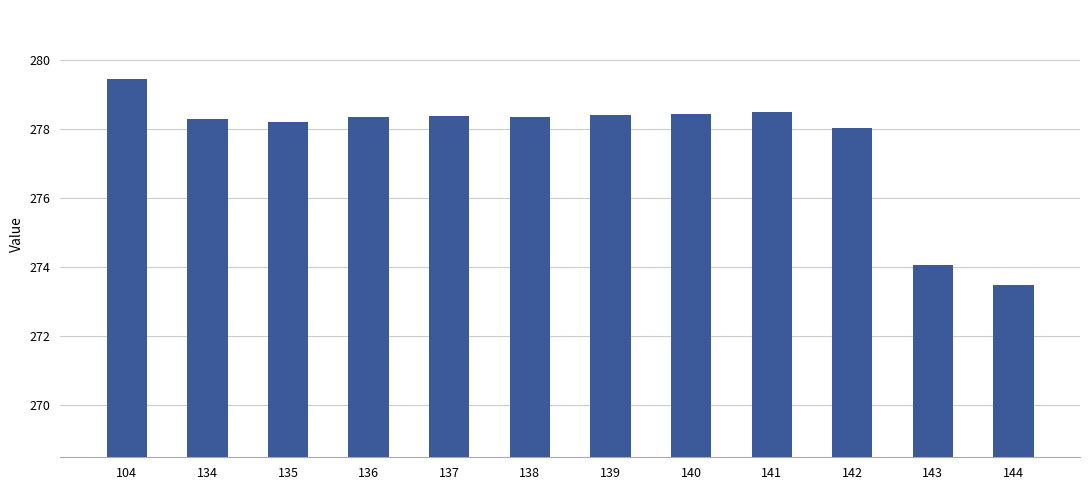

What is the value of the 7th bar from the left?

278.4